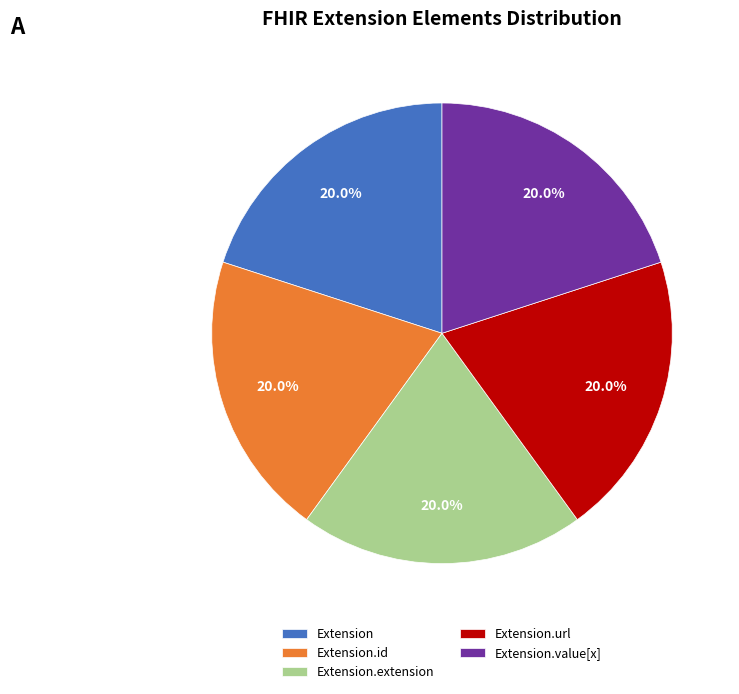

Does Extension account for over 50% of the chart?

No